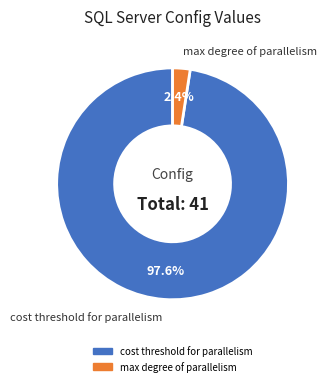

Is there a majority slice in this chart?

Yes